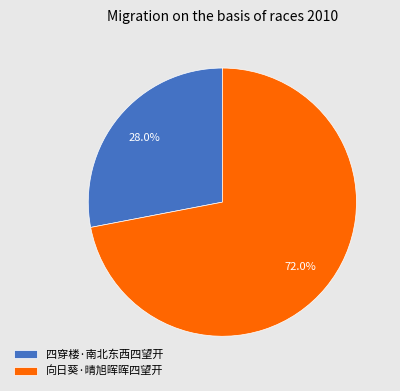

To the nearest percent, what is the difference between the largest and smallest slice percentages?

44%